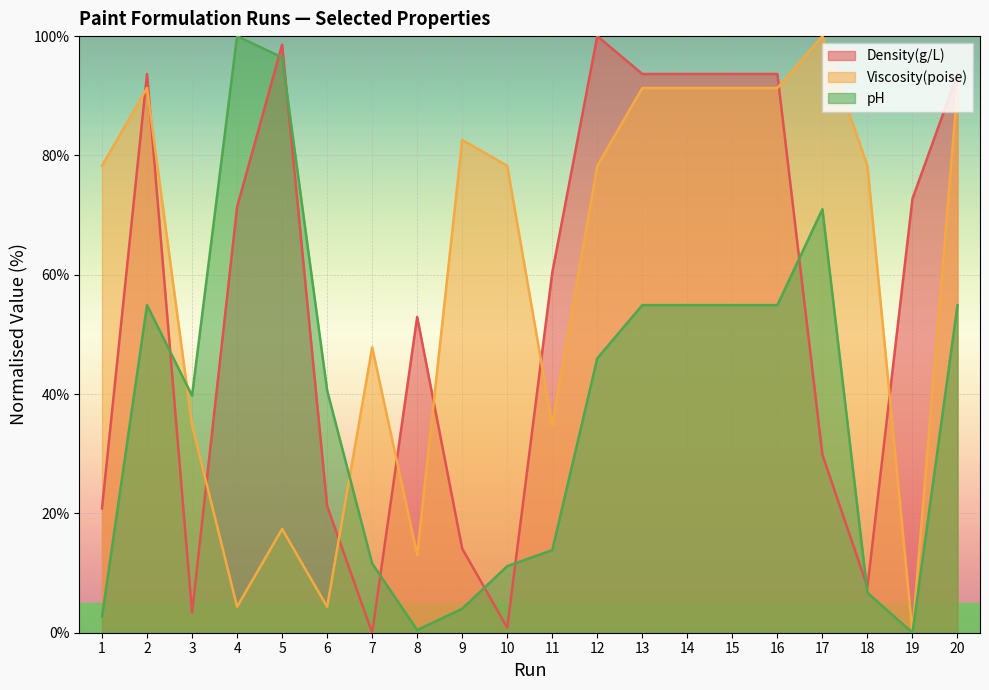

What is the total value across all series at 5?

212.4